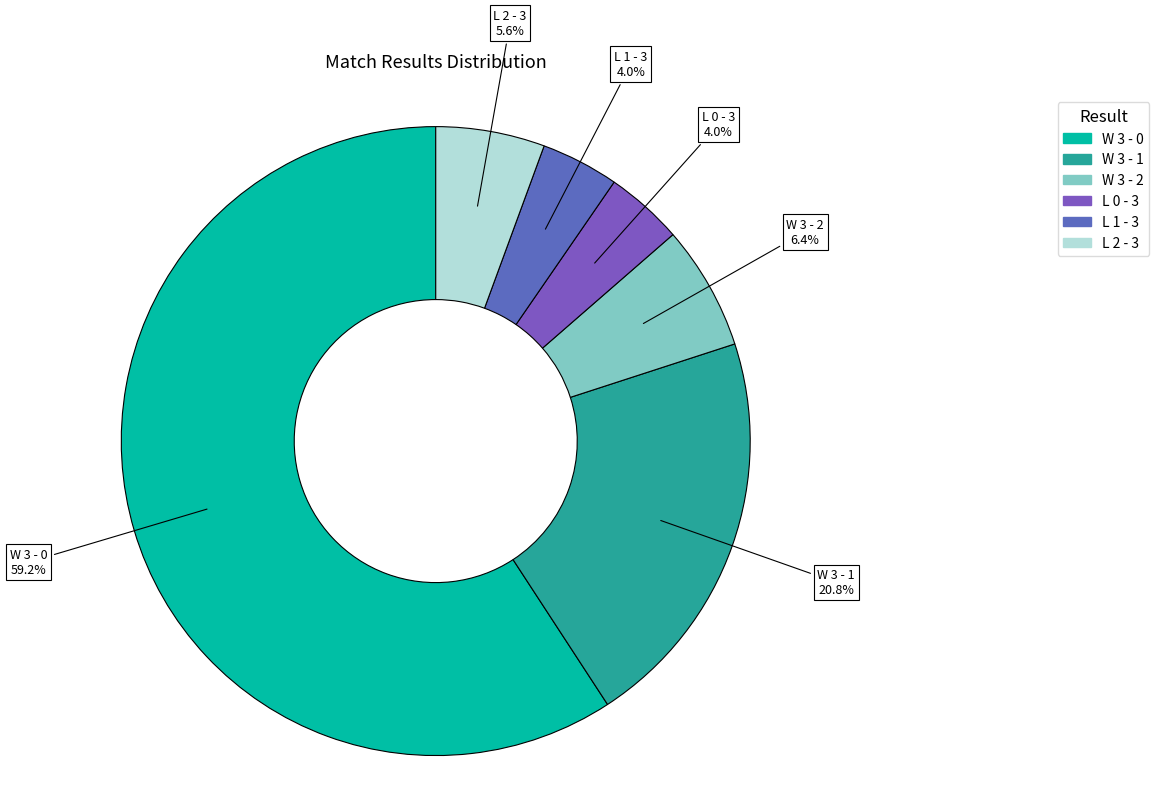

What percentage is the L 2 - 3 slice, to the nearest percent?

6%